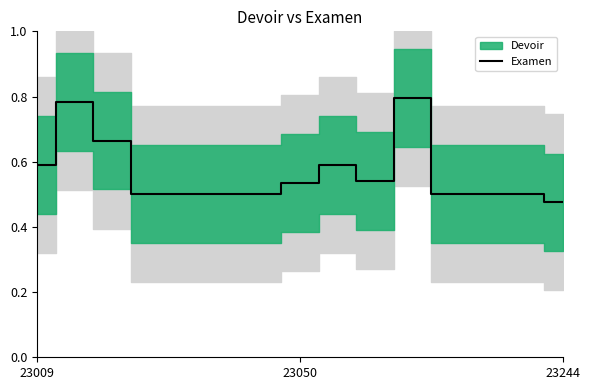

The value at 6 is 0.5. True or false?

True